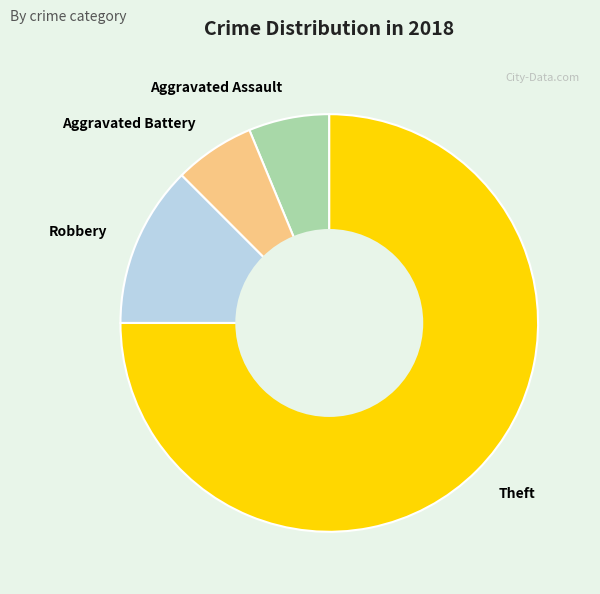

What is the largest slice in the pie chart?

Theft